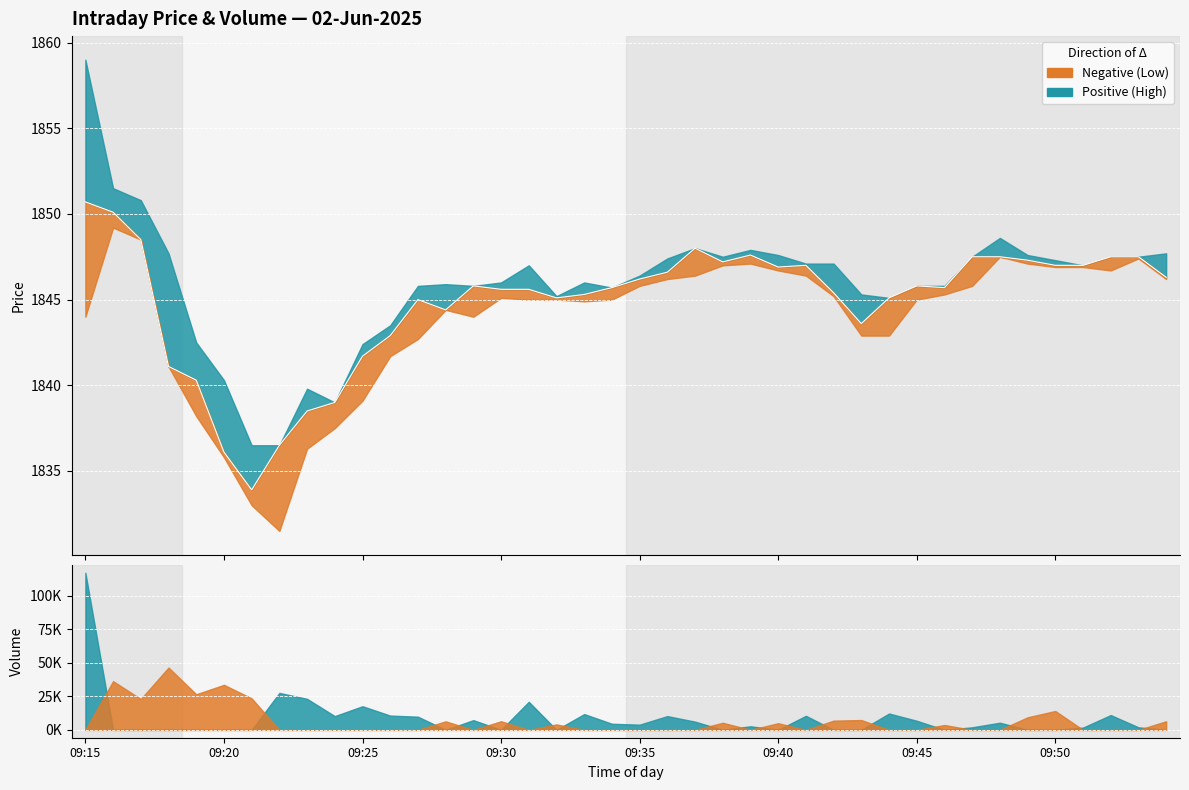

What is the value of the 19th point from the left?

1845.3